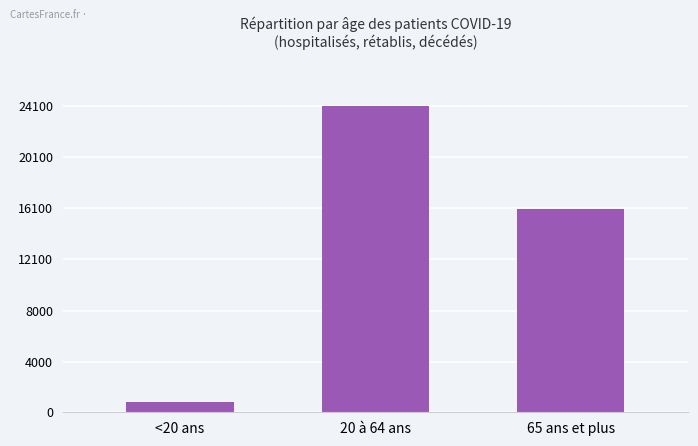

Reading left to right, what are all the values shown in this chart?

<20 ans=834	20 à 64 ans=24105	65 ans et plus=15997